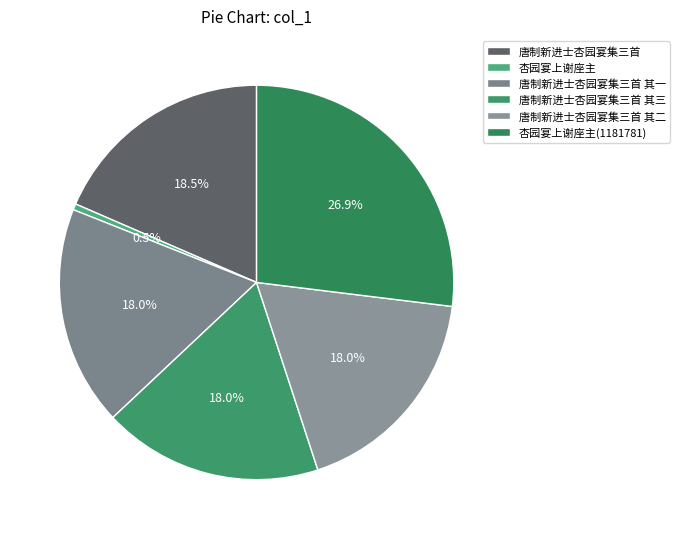

Which slice is the smallest?

杏园宴上谢座主